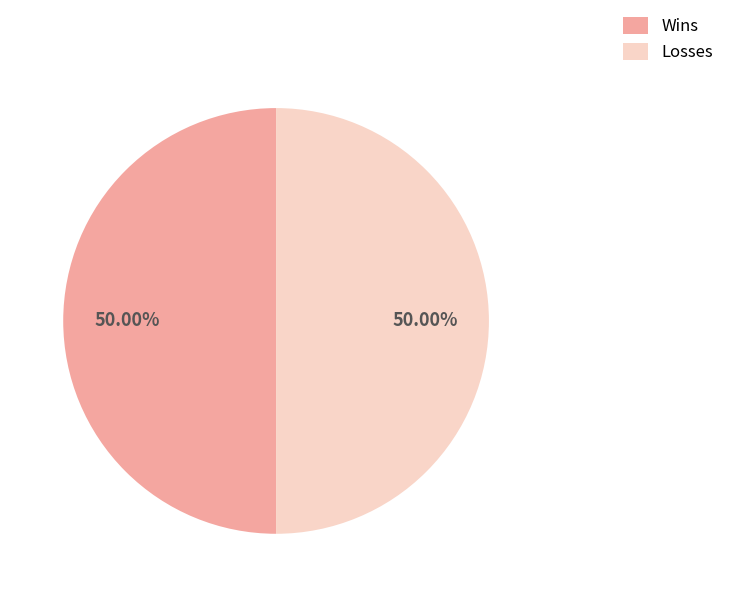

Approximately how many times larger is the value at Losses compared to Wins?

1.0